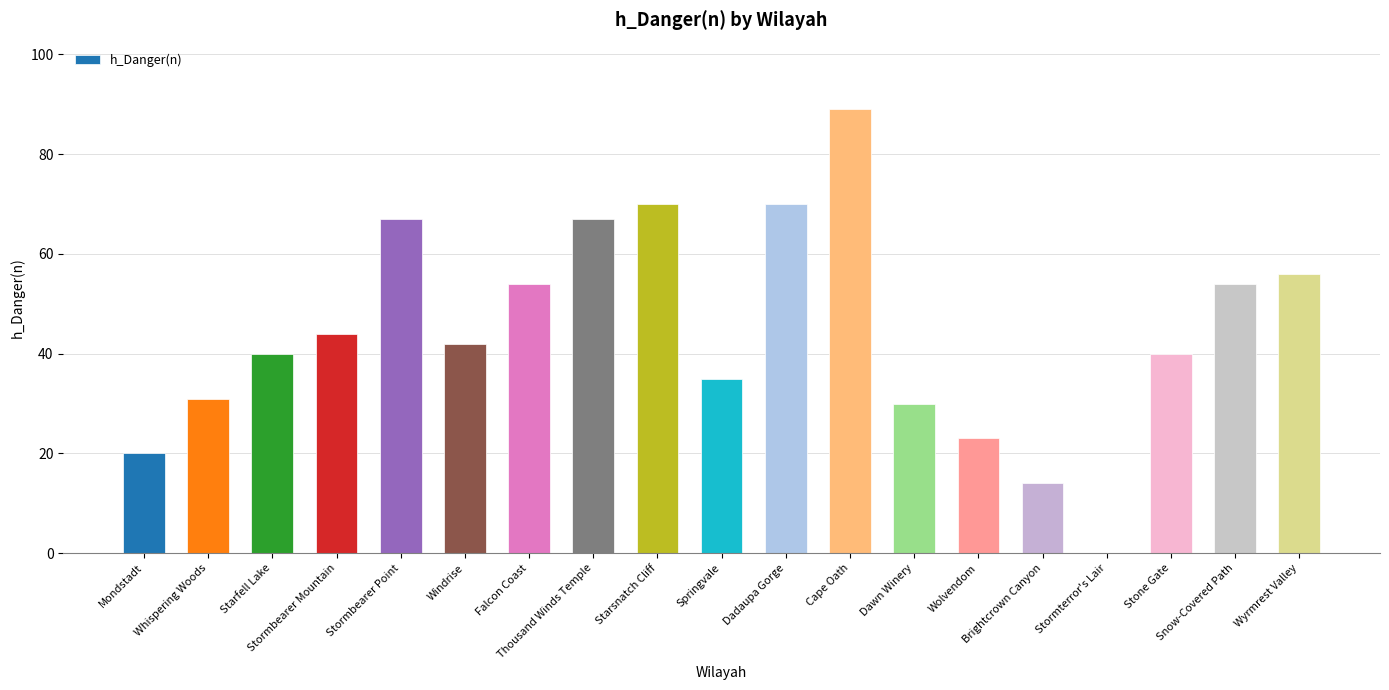

At which label is the value closest to 44?

Stormbearer Mountain